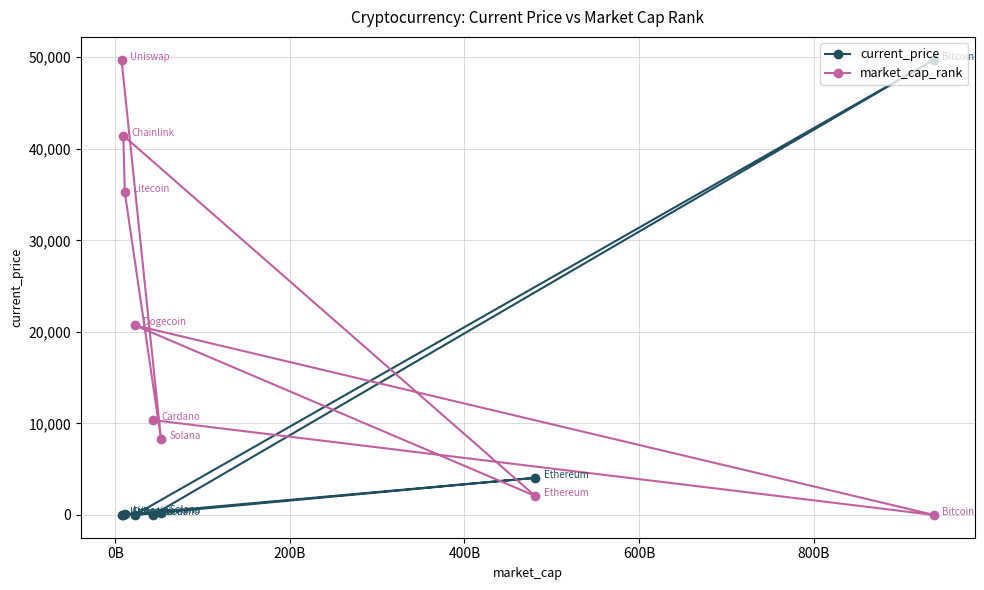

What is the average value of the market_cap_rank series?

20982.1